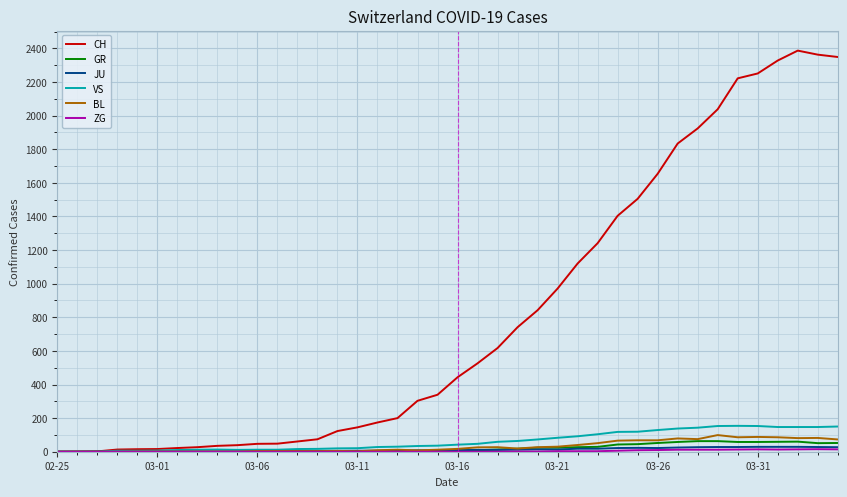

Which series has the largest range (max minus min)?

CH